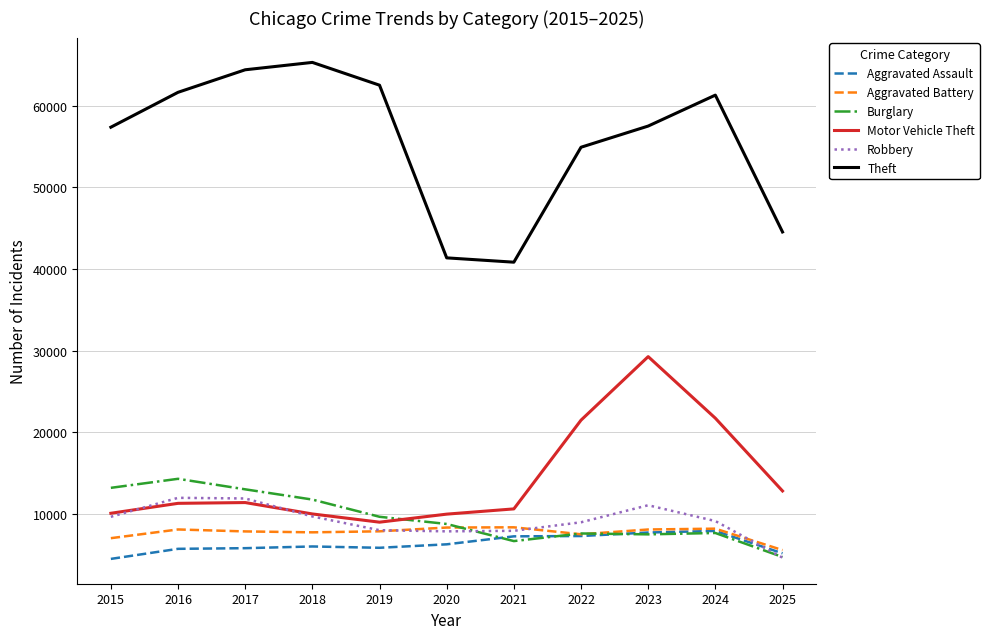

Is it true that Robbery equals 2605 at 2017?

False